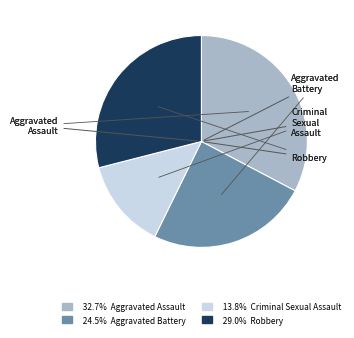

Is there any slice that represents more than half of the pie?

No